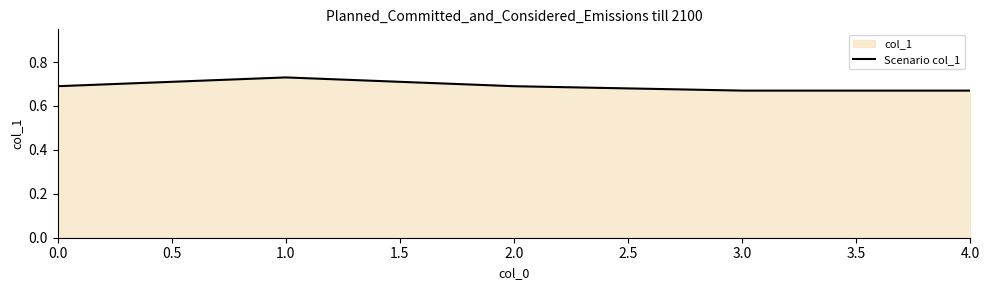

Count the values in the range 0 to 1.

5